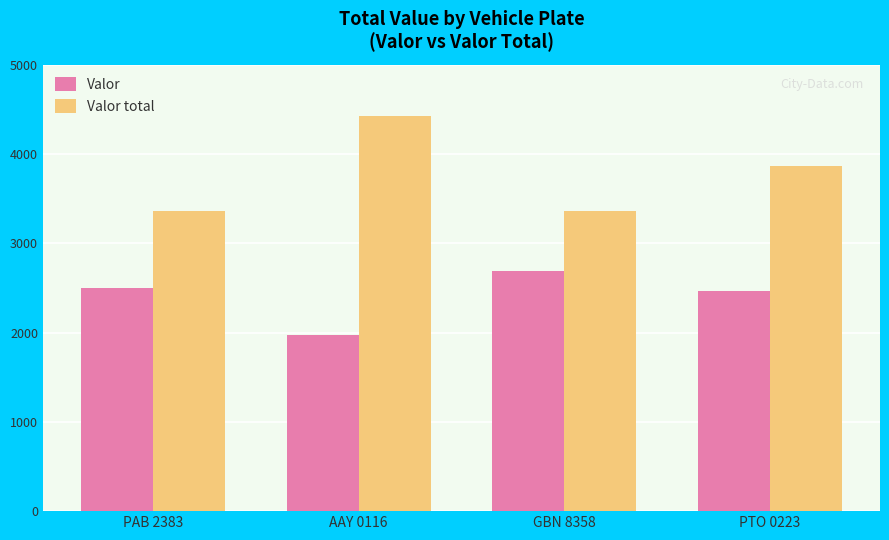

How many bars are there in total?

8